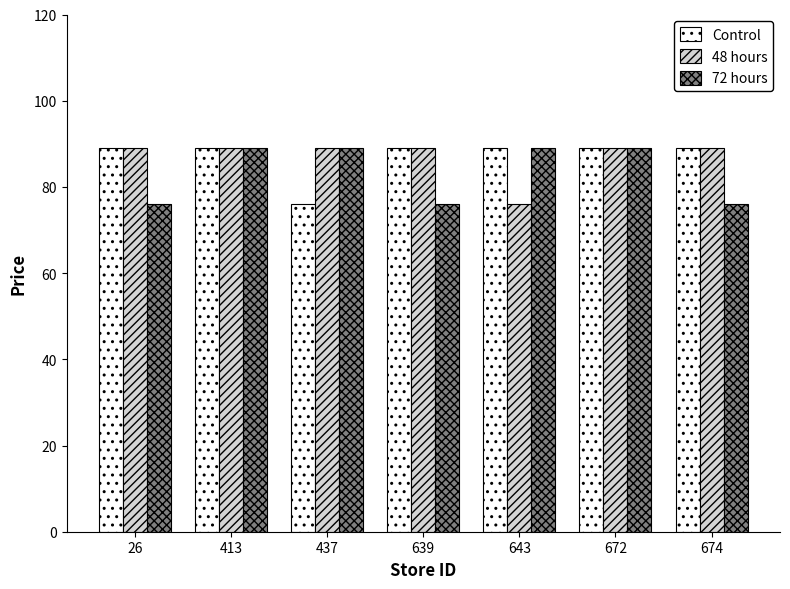

Does the chart contain stacked bars?

No